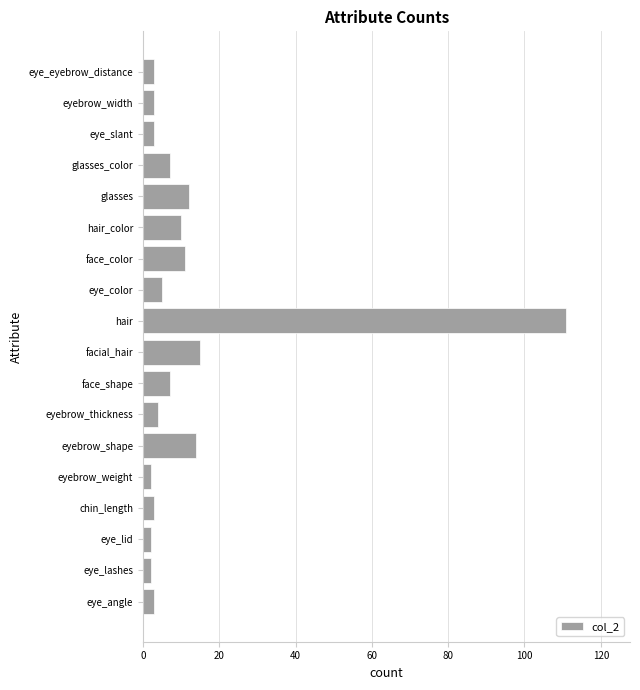

What is the ratio of the value at glasses_color to the value at face_shape?

1.0